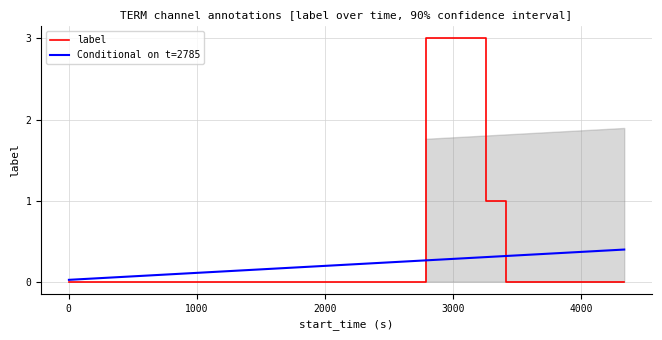

What is the difference between the maximum and minimum values in the label series?

3.0